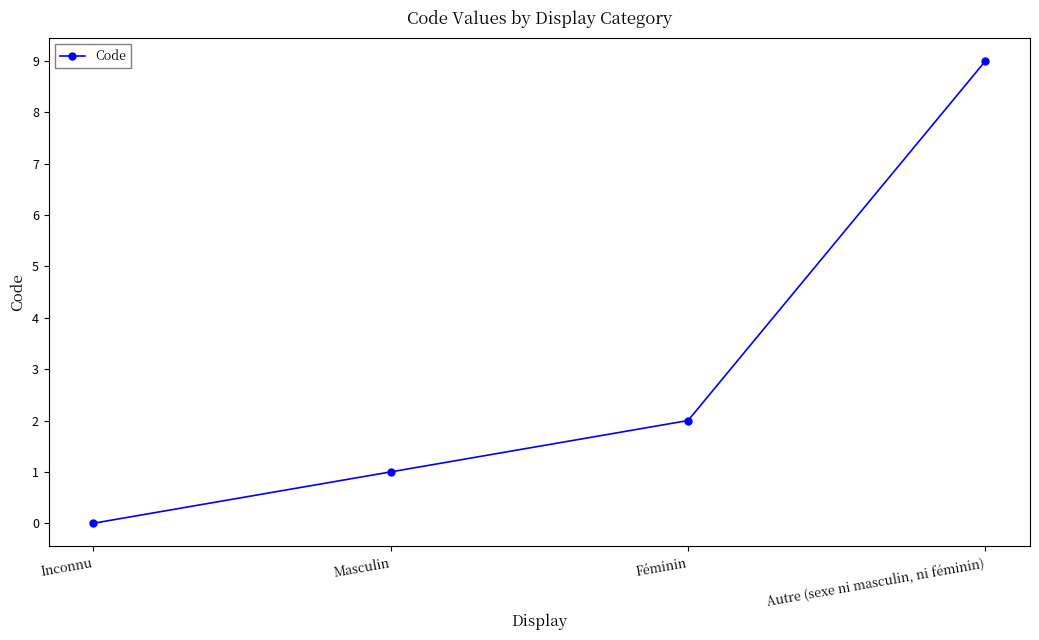

List the labels in order of value, smallest first.

Inconnu, Masculin, Féminin, Autre (sexe ni masculin, ni féminin)